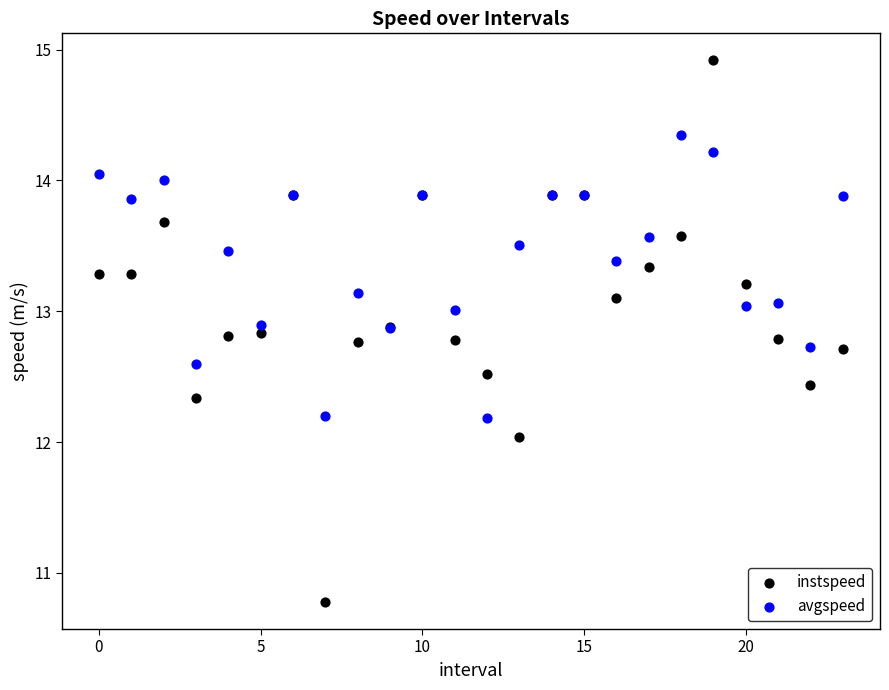

What are all the series names shown in the legend?

instspeed, avgspeed